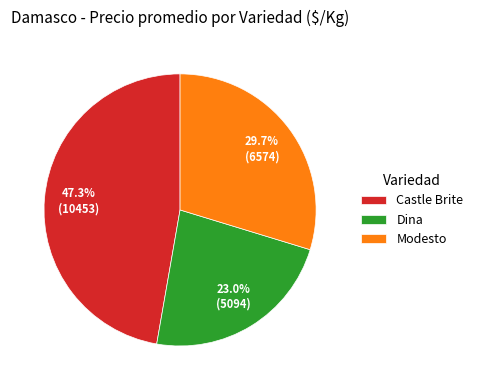

Is there a majority slice in this chart?

No